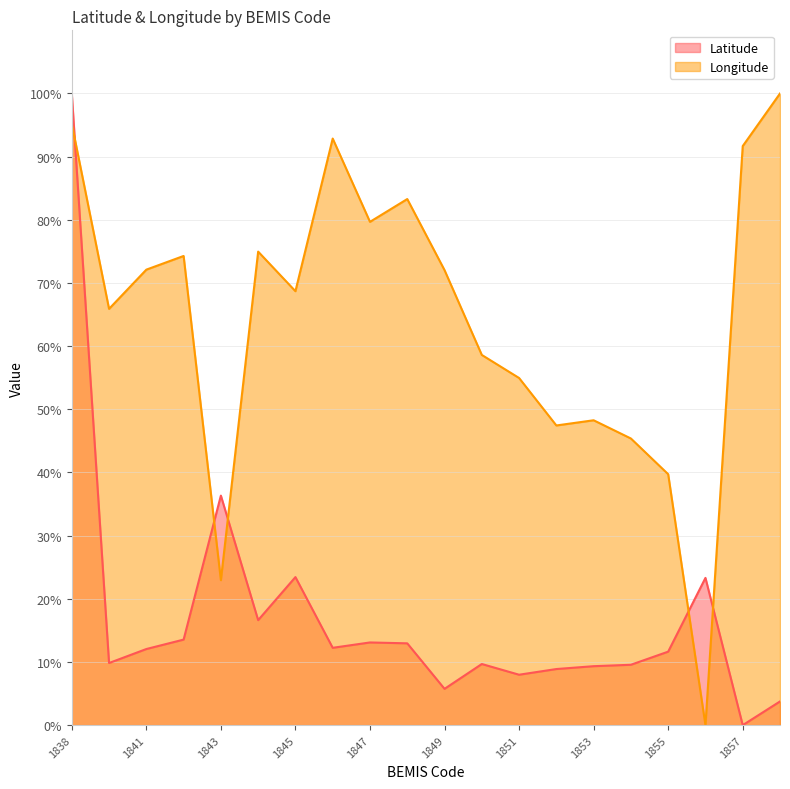

Rank the series at 1850 from lowest to highest value.

Latitude, Longitude